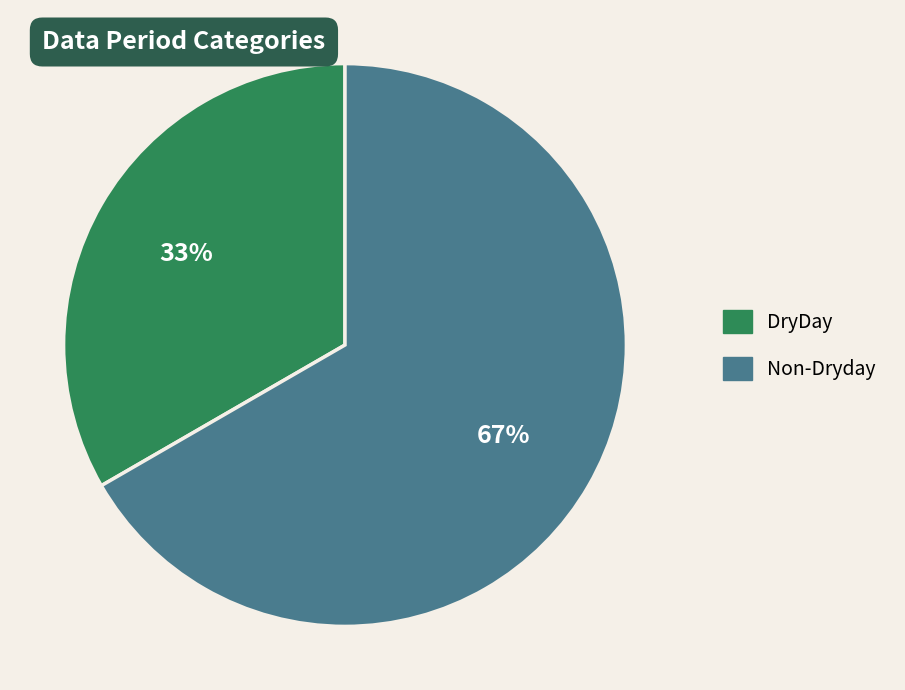

To the nearest percent, what is the average slice percentage?

50%